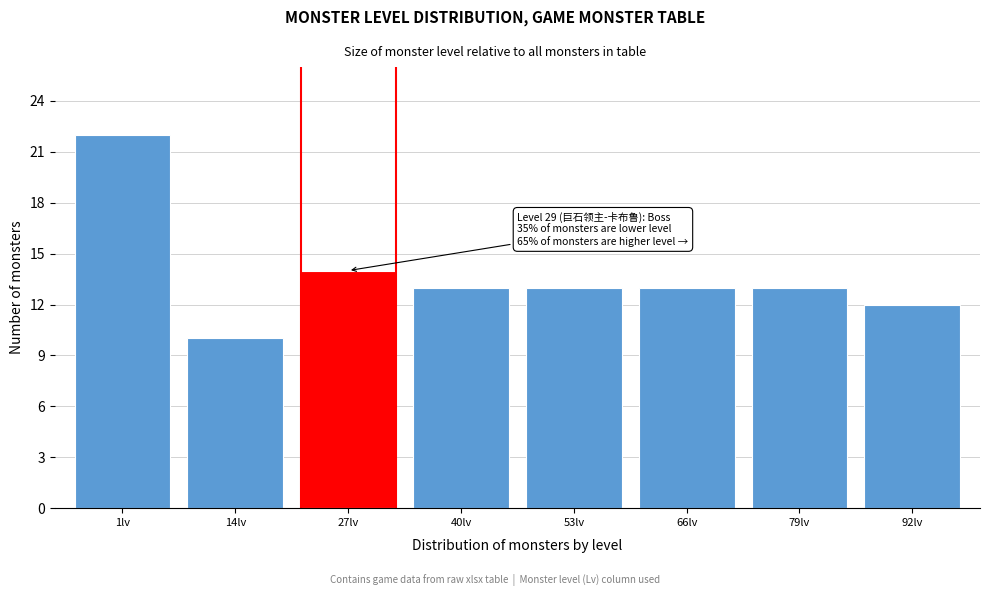

Reading left to right, transcribe all the data shown in this chart.

22	10	14	13	13	13	13	12